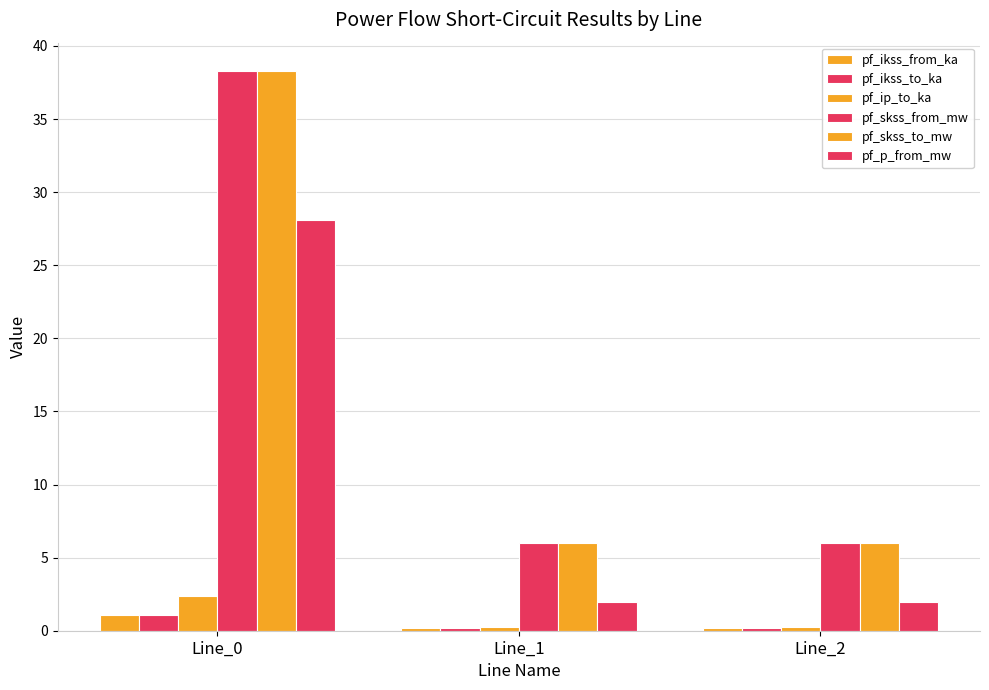

Does the chart contain any negative values?

No